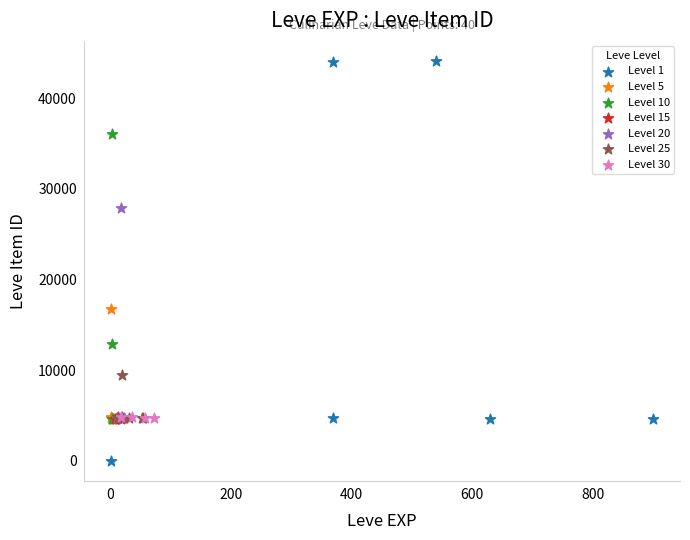

Which series reaches the minimum Y coordinate?

Level 1